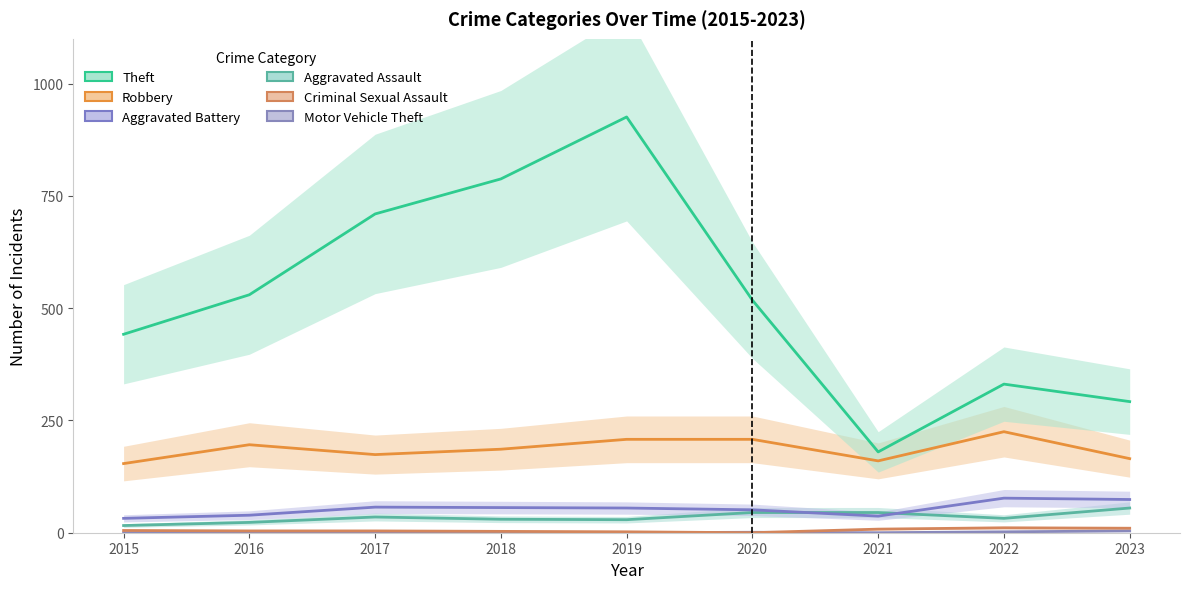

Between 2020 and 2019, which is larger?

2020